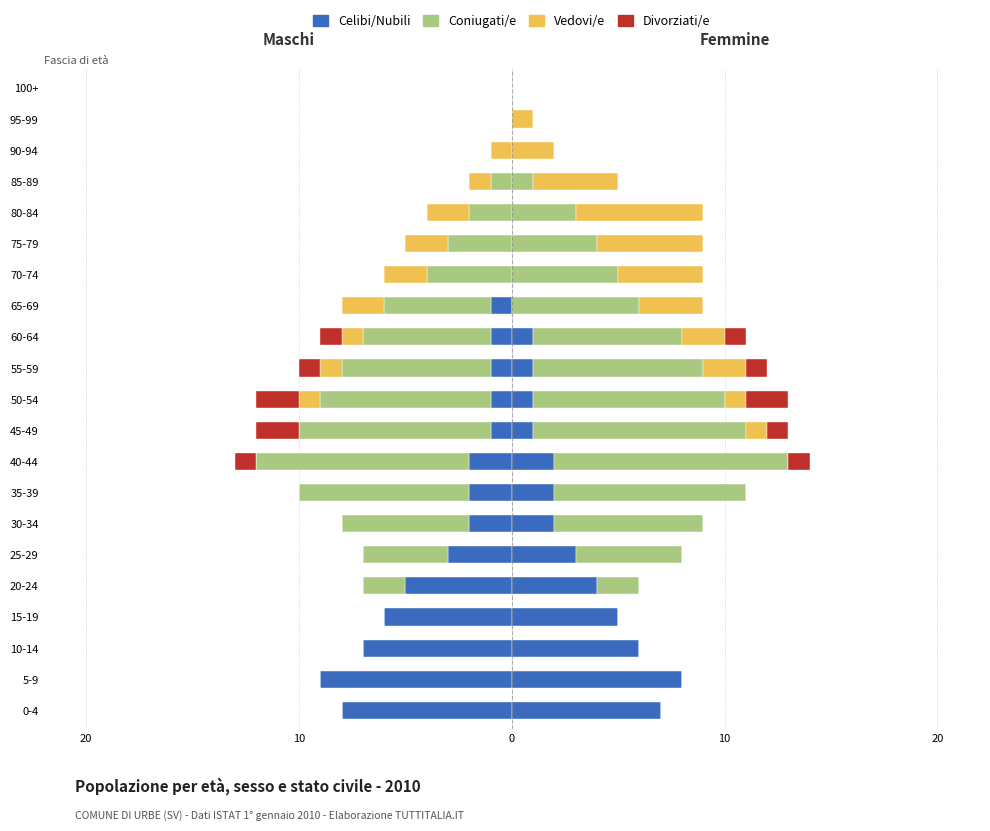

The value of Coniugati/e at 15-19 is 0. True or false?

True